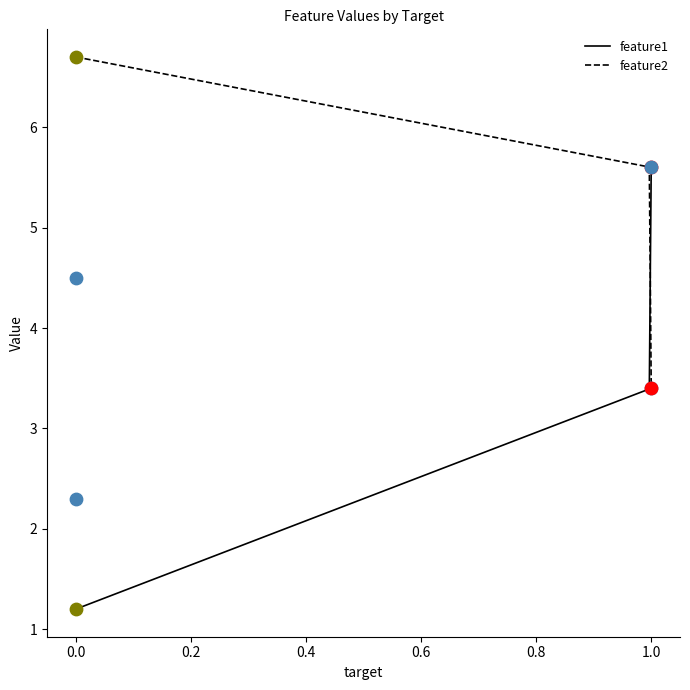

Which series reaches the minimum Y coordinate?

feature1